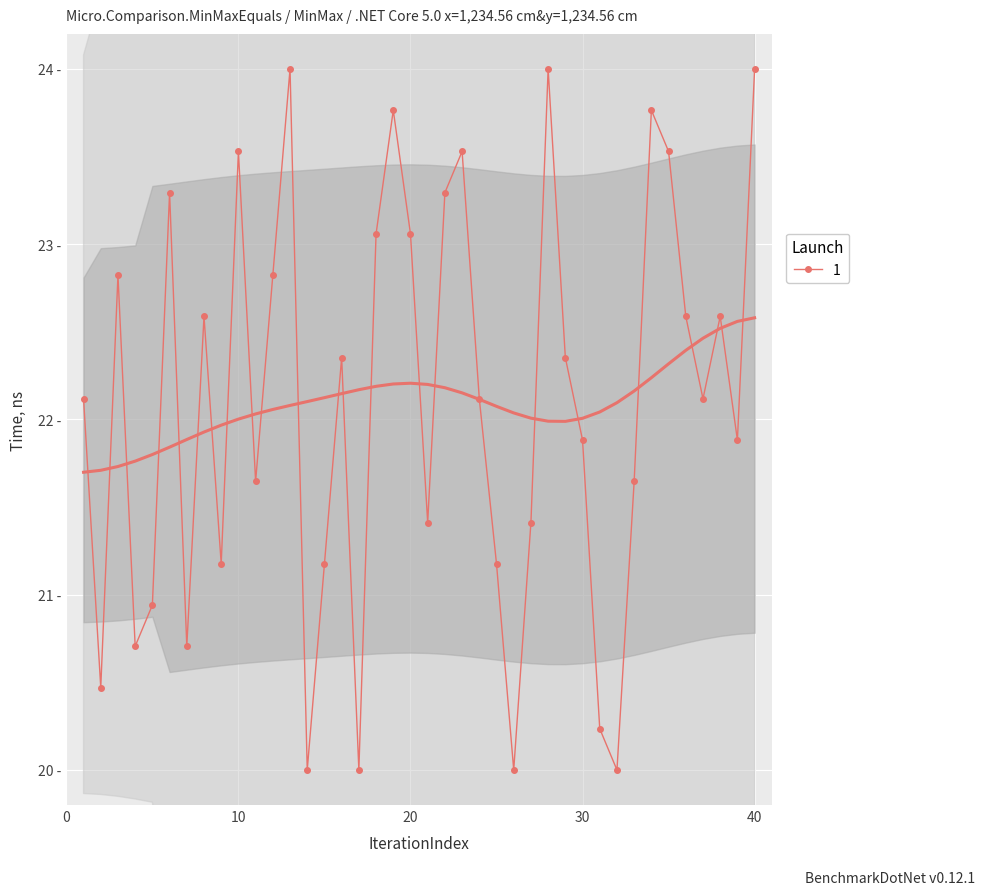

Approximately how many times larger is the value at 27 compared to 9?

1.0